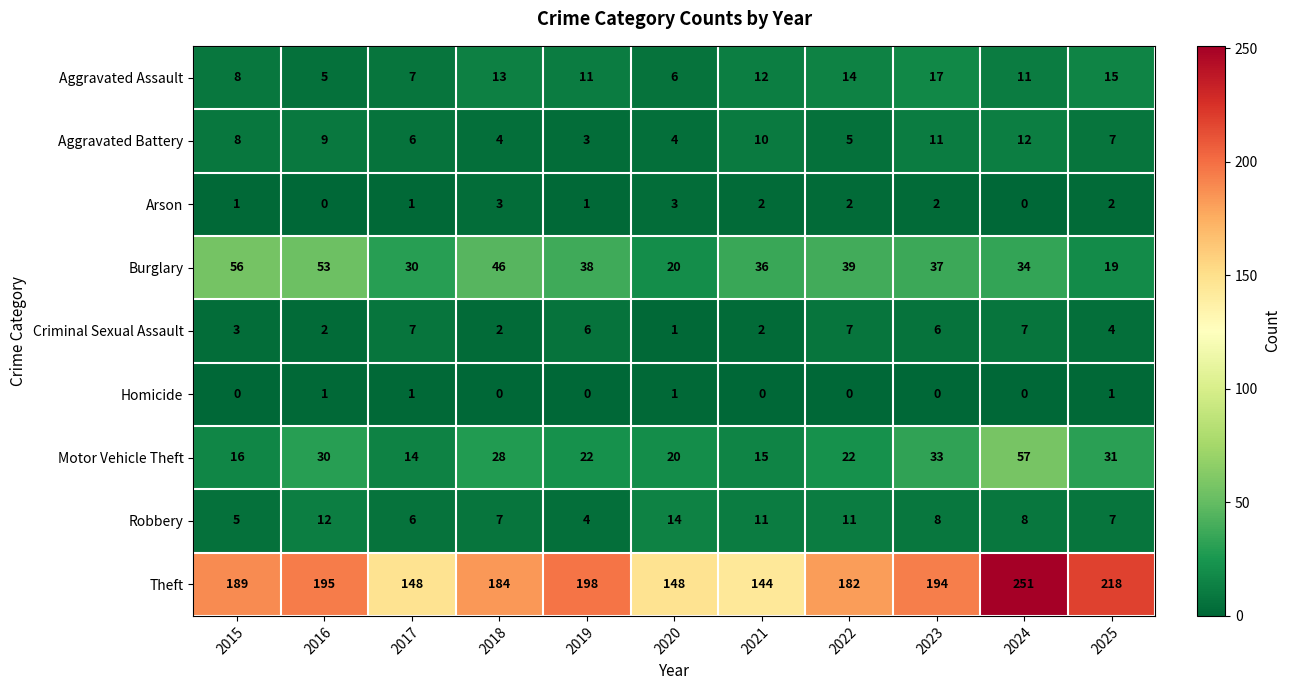

At how many categories does at least one series exceed 9?

11